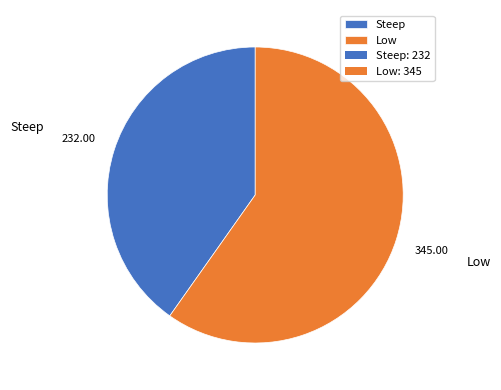

Which category has the biggest portion of the pie?

Low